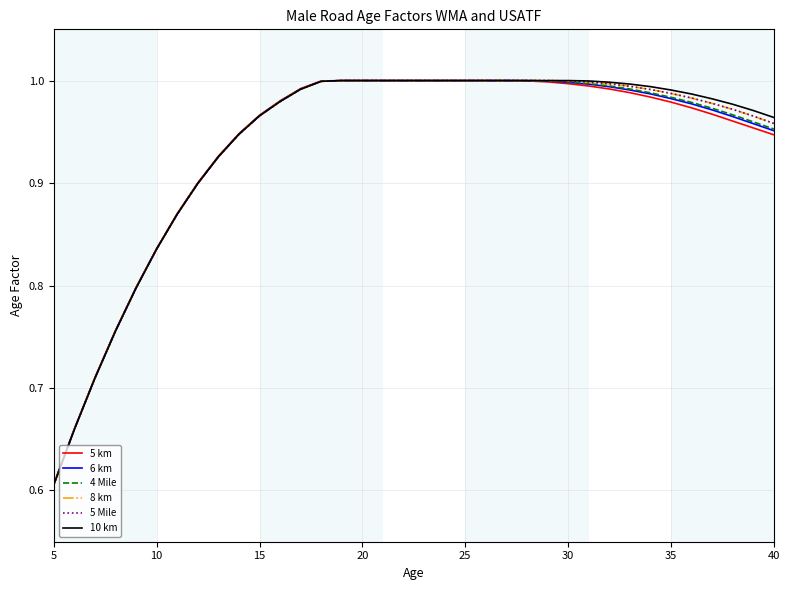

What is the sum of all 5 Mile values?

33.8